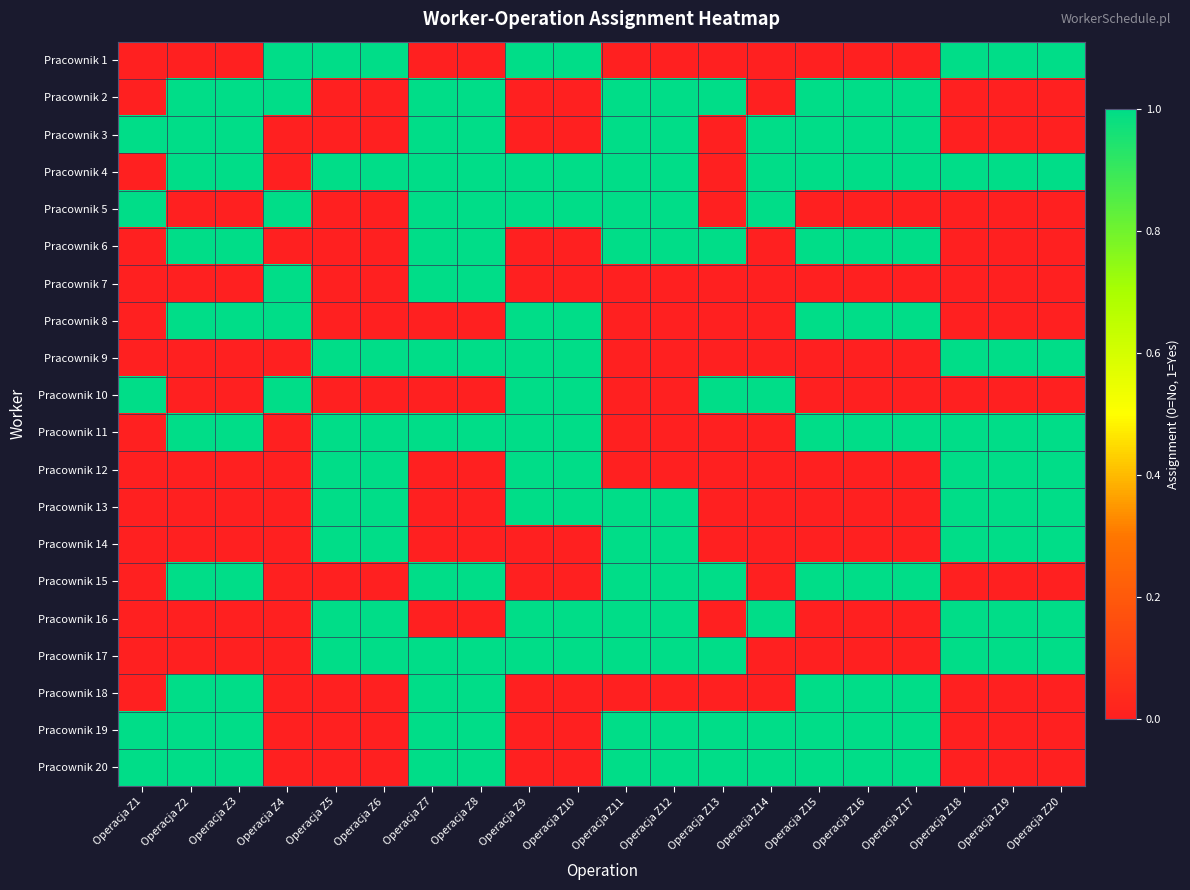

What is the maximum value shown in the chart?

1